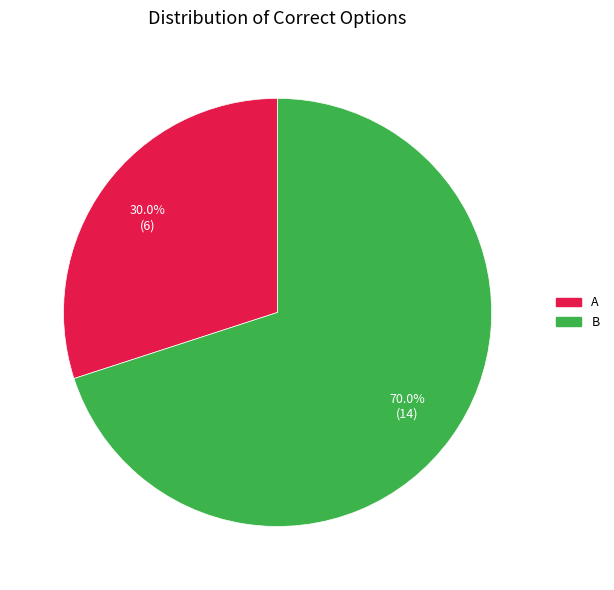

To the nearest percent, what is the combined percentage of B and A?

100%